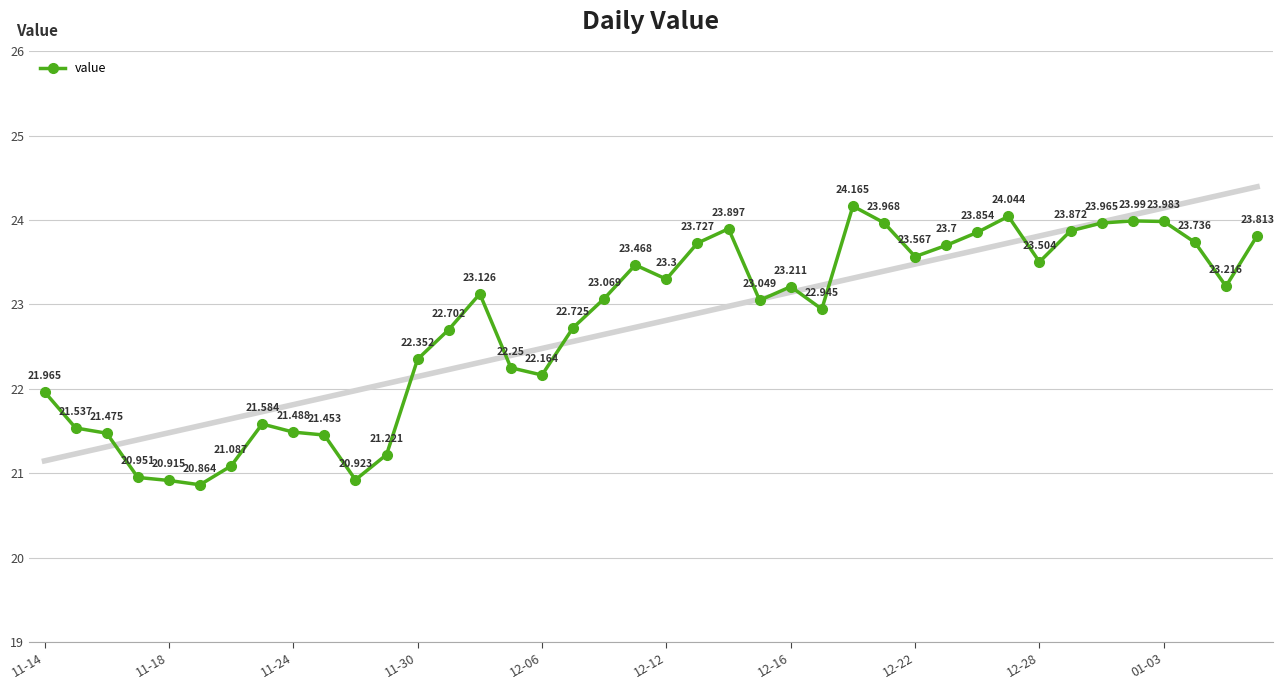

How many data points in value are above 23?

22